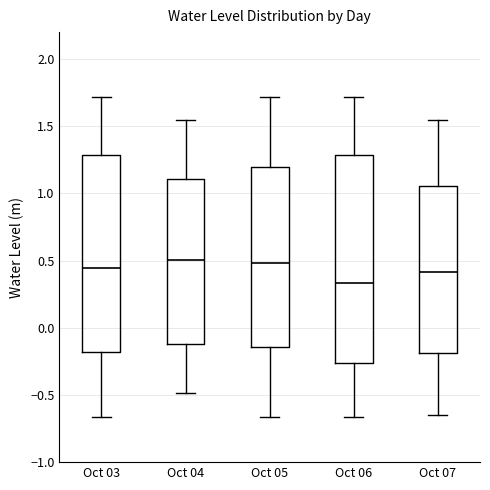

Reading left to right, transcribe this box plot: for each box, give where its median line is, the range the box spans, and where its two whiskers end, as read against the y-axis. The values are not printed on the chart, so give them approximately, as read against the axis.

Oct 03: median 0.45, box -0.20 to 1.30, whiskers -0.65 to 1.70
Oct 04: median 0.50, box -0.10 to 1.10, whiskers -0.50 to 1.55
Oct 05: median 0.50, box -0.15 to 1.20, whiskers -0.65 to 1.70
Oct 06: median 0.35, box -0.25 to 1.30, whiskers -0.65 to 1.70
Oct 07: median 0.40, box -0.20 to 1.05, whiskers -0.65 to 1.55